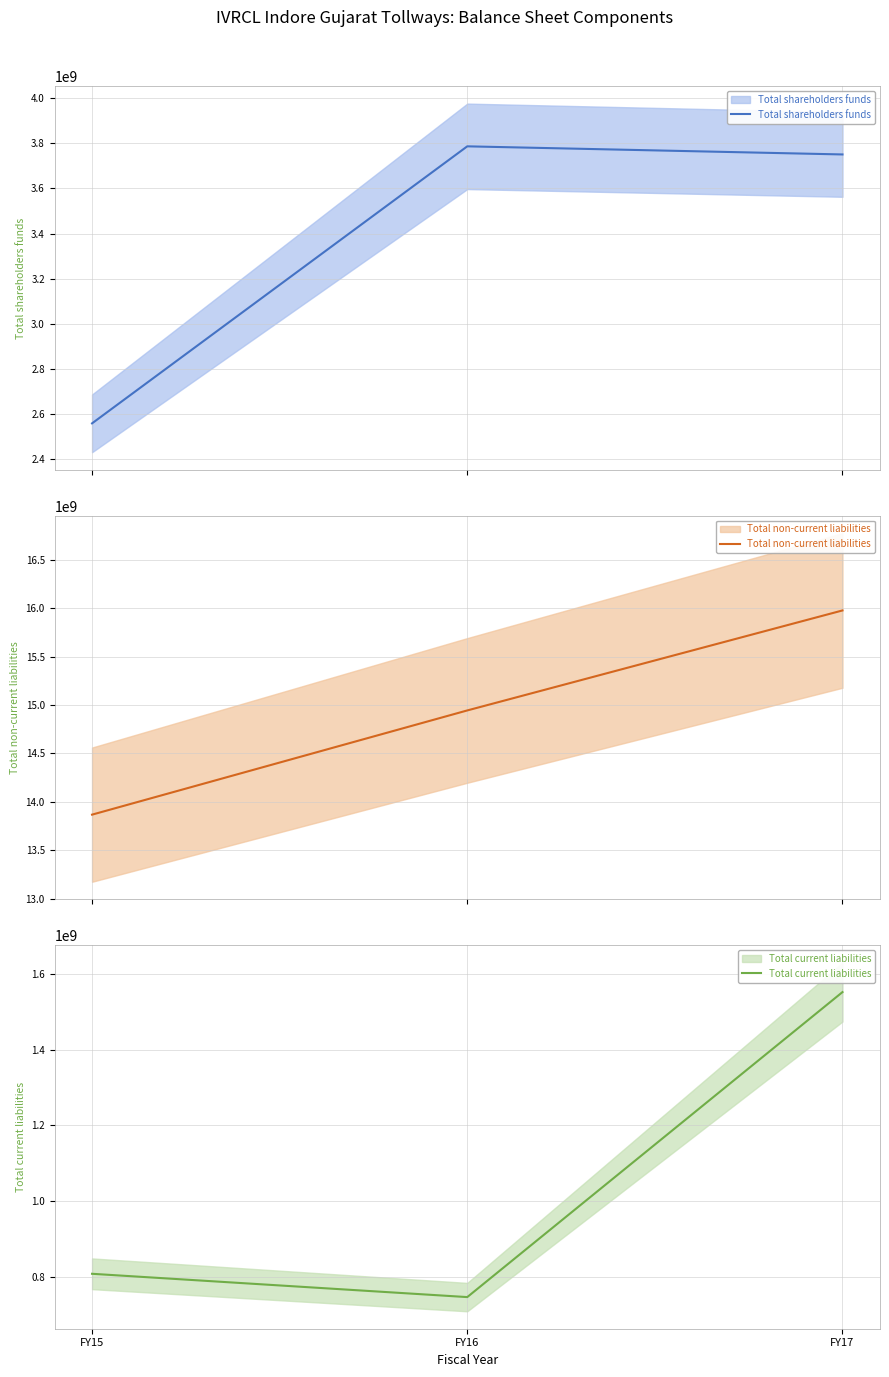

What is the average value of the Total current liabilities series?

1036202476